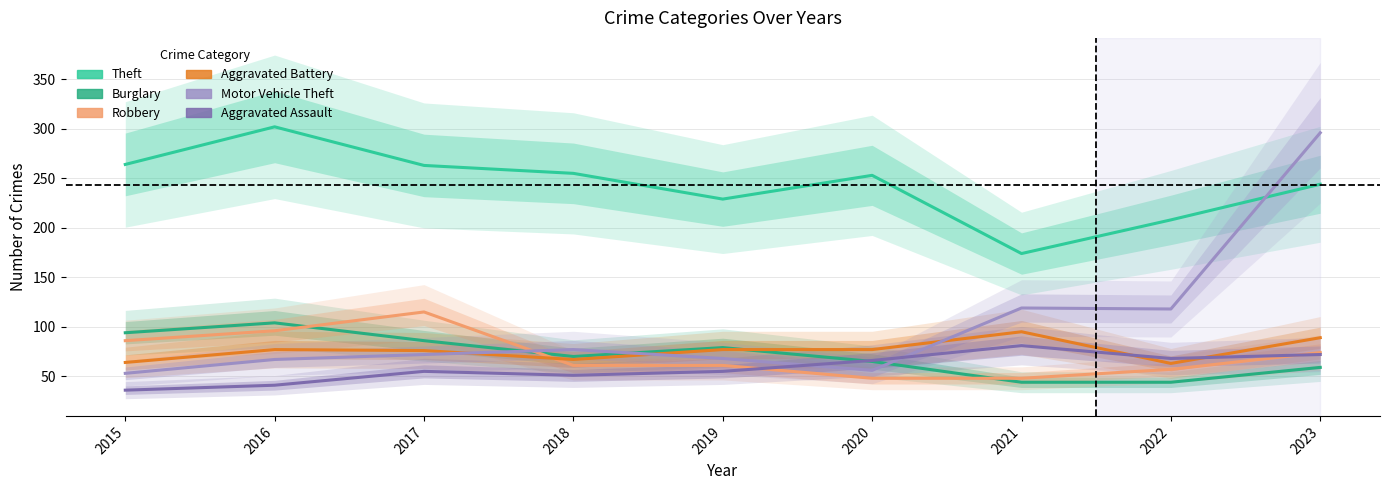

How many lines are shown in the chart?

6